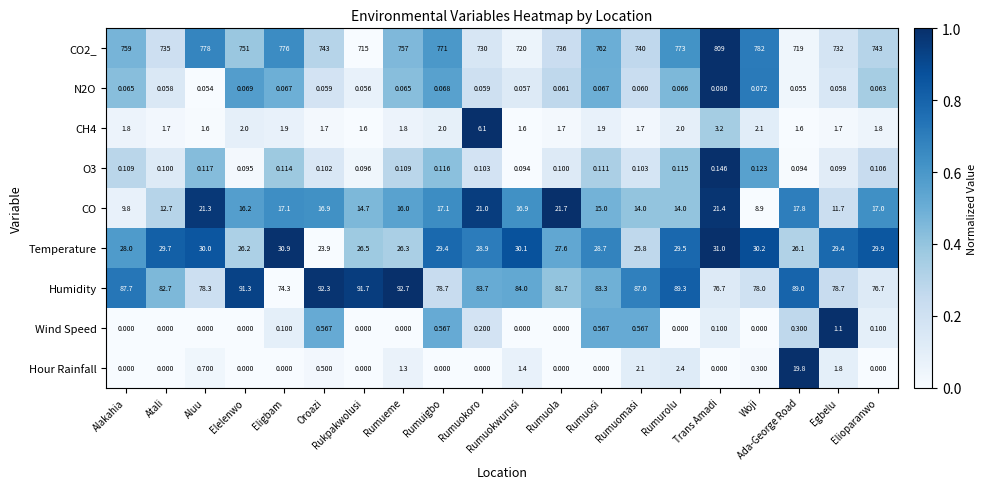

Which series has the largest range (max minus min)?

CO2_